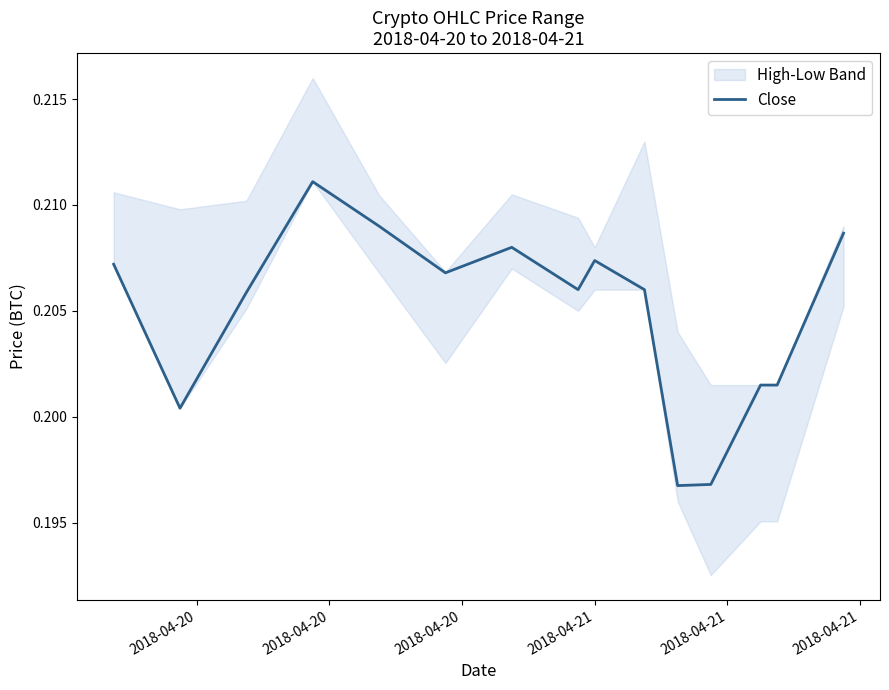

What is the value of the 8th point from the left?

0.2